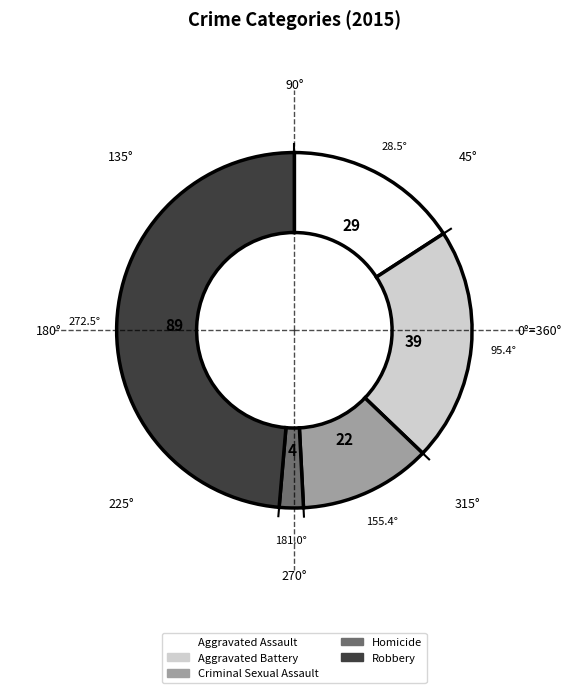

How many segments does this pie chart have?

5